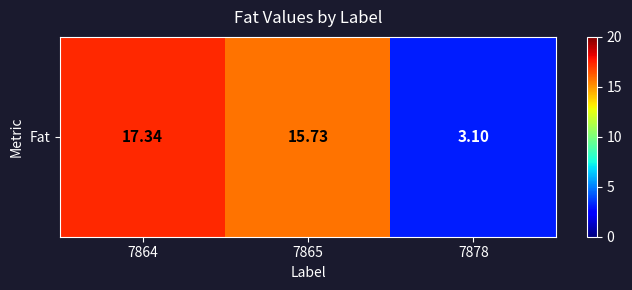

Between 7865 and 7864, which is larger?

7864